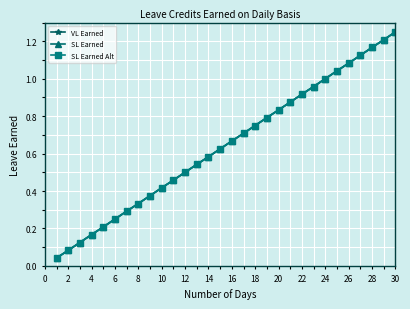

Reading right to left, what are all the values shown in this chart?

VL Earned: 1.2	1.2	1.2	1.1	1.1	1.0	1.0	1.0	0.9	0.9	0.8	0.8	0.8	0.7	0.7	0.6	0.6	0.5	0.5	0.5	0.4	0.4	0.3	0.3	0.2	0.2	0.2	0.1	0.1	0.0
SL Earned: 1.2	1.2	1.2	1.1	1.1	1.0	1.0	1.0	0.9	0.9	0.8	0.8	0.8	0.7	0.7	0.6	0.6	0.5	0.5	0.5	0.4	0.4	0.3	0.3	0.2	0.2	0.2	0.1	0.1	0.0
SL Earned Alt: 1.2	1.2	1.2	1.1	1.1	1.0	1.0	1.0	0.9	0.9	0.8	0.8	0.8	0.7	0.7	0.6	0.6	0.5	0.5	0.5	0.4	0.4	0.3	0.3	0.2	0.2	0.2	0.1	0.1	0.0